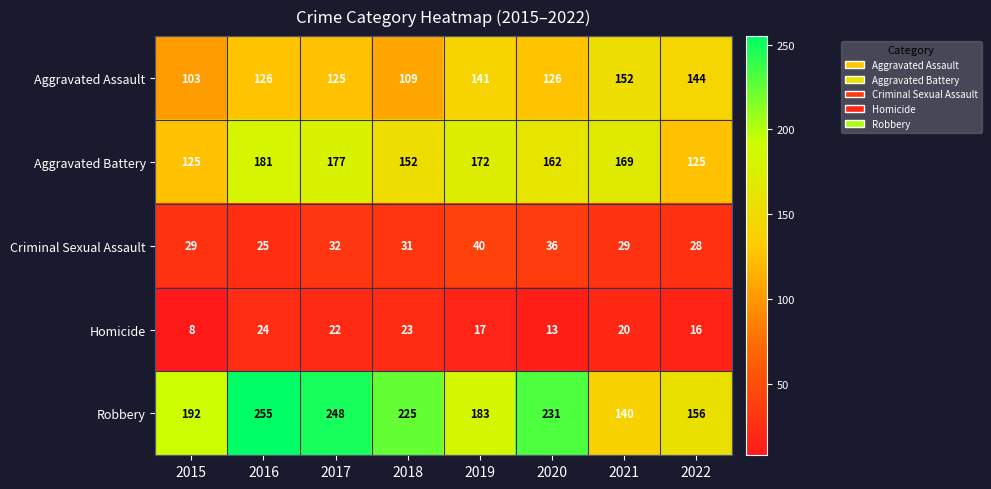

What is the total value across all series at 2022?

469